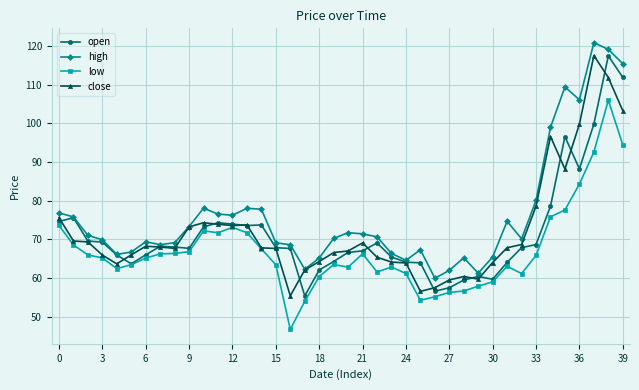

True or false: close has more than 0 interior local peaks.

True